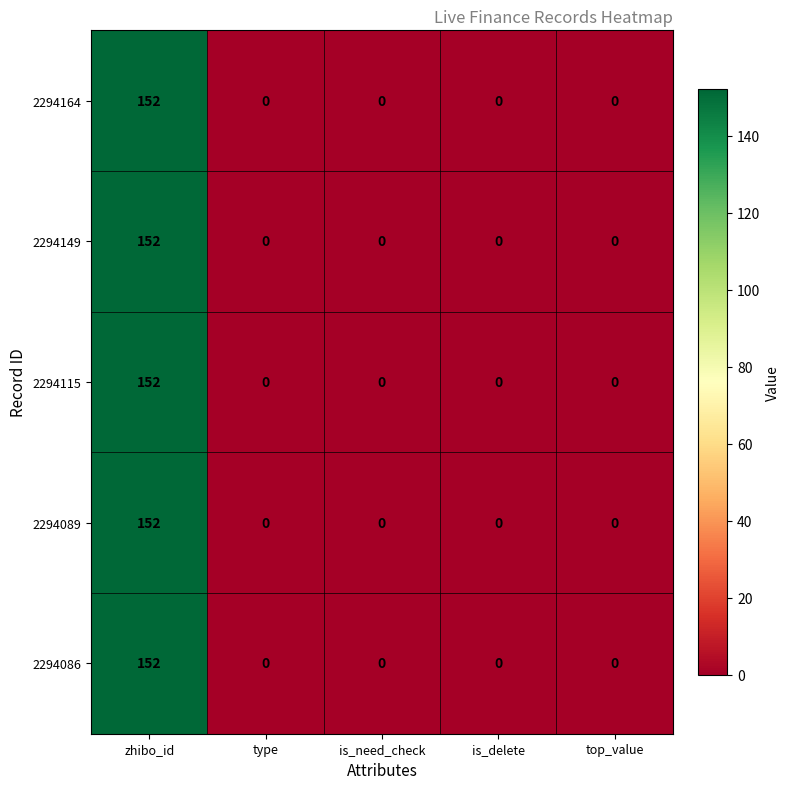

Reading right to left, what are all the values shown in this chart?

2294164: top_value=0	is_delete=0	is_need_check=0	type=0	zhibo_id=152
2294149: top_value=0	is_delete=0	is_need_check=0	type=0	zhibo_id=152
2294115: top_value=0	is_delete=0	is_need_check=0	type=0	zhibo_id=152
2294089: top_value=0	is_delete=0	is_need_check=0	type=0	zhibo_id=152
2294086: top_value=0	is_delete=0	is_need_check=0	type=0	zhibo_id=152